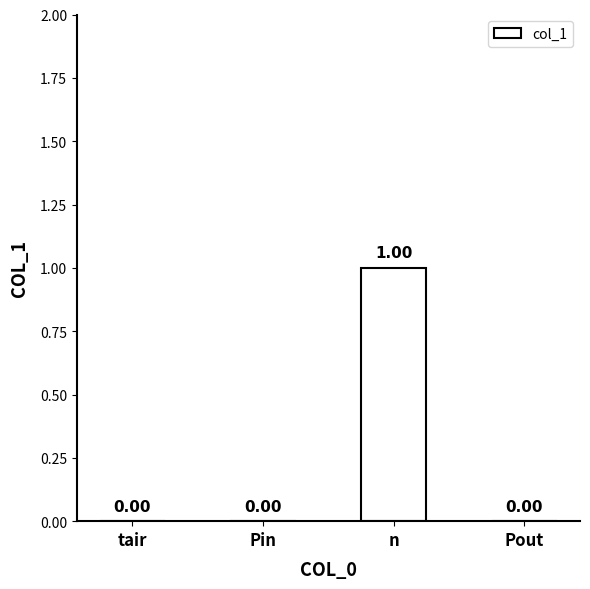

What is the change in value from tair to n?

+1